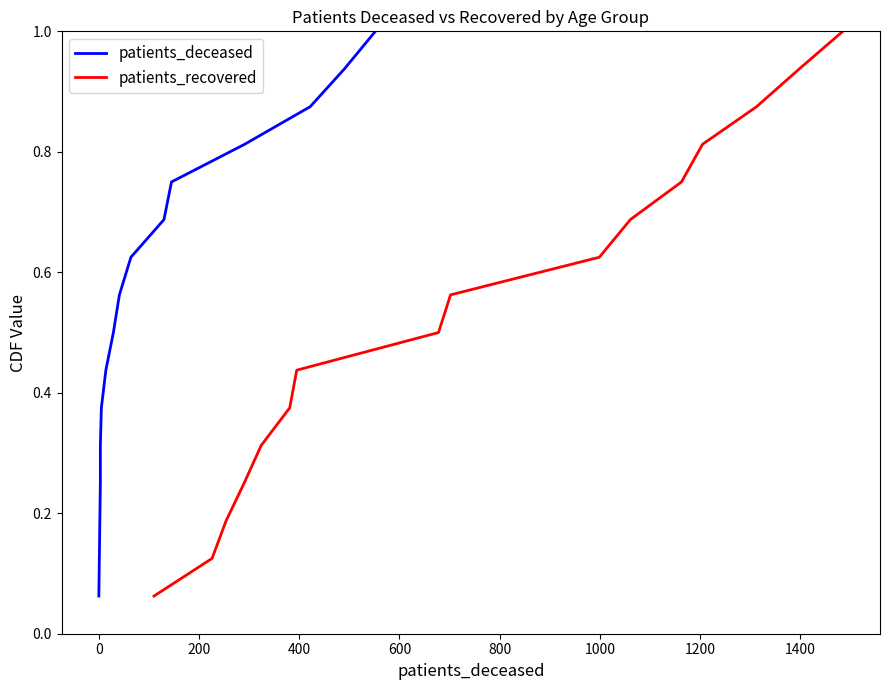

How many lines are shown in the chart?

2